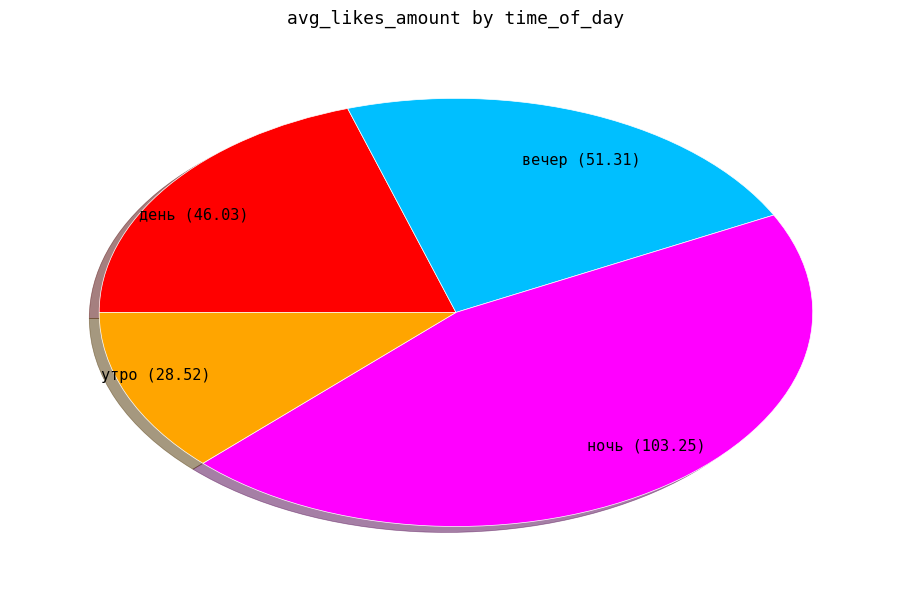

Does any single category account for the majority?

No